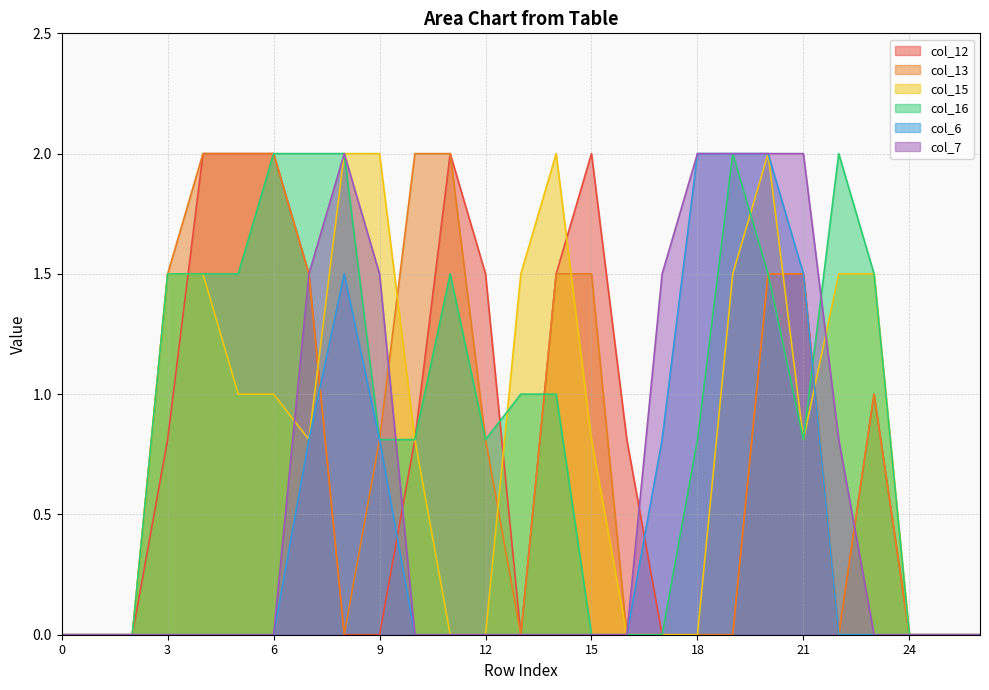

List the labels in order of col_13 value, smallest first.

0, 1, 2, 8, 13, 16, 17, 18, 19, 22, 24, 25, 26, 9, 12, 23, 3, 7, 14, 15, 20, 21, 4, 5, 6, 10, 11